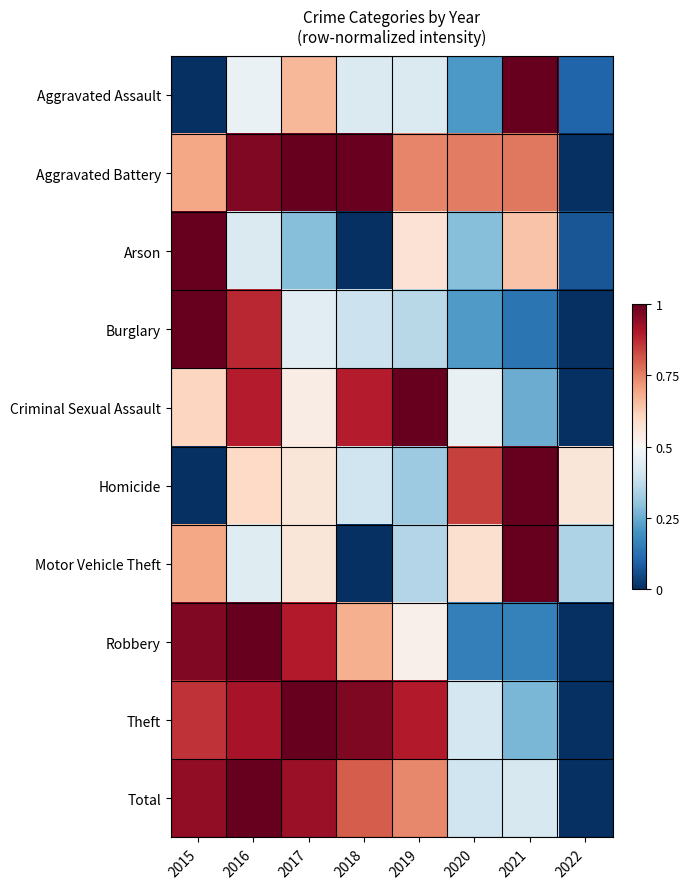

Between 2019 and 2018, which is larger?

2019